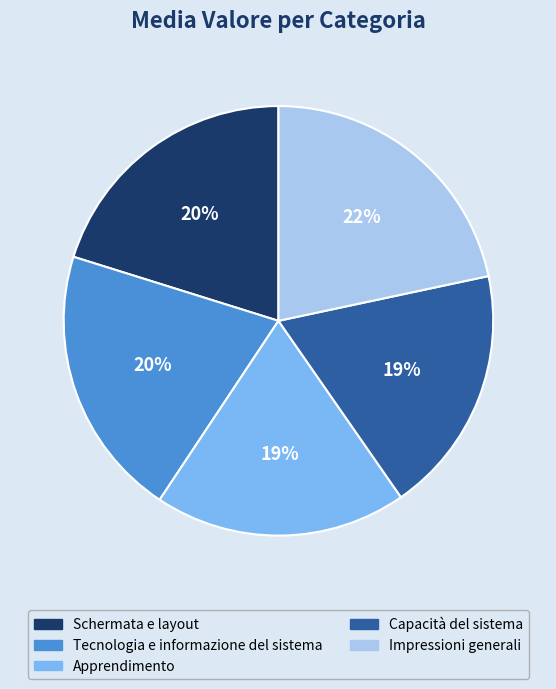

To the nearest percent, what percentage of the pie is Apprendimento?

19%